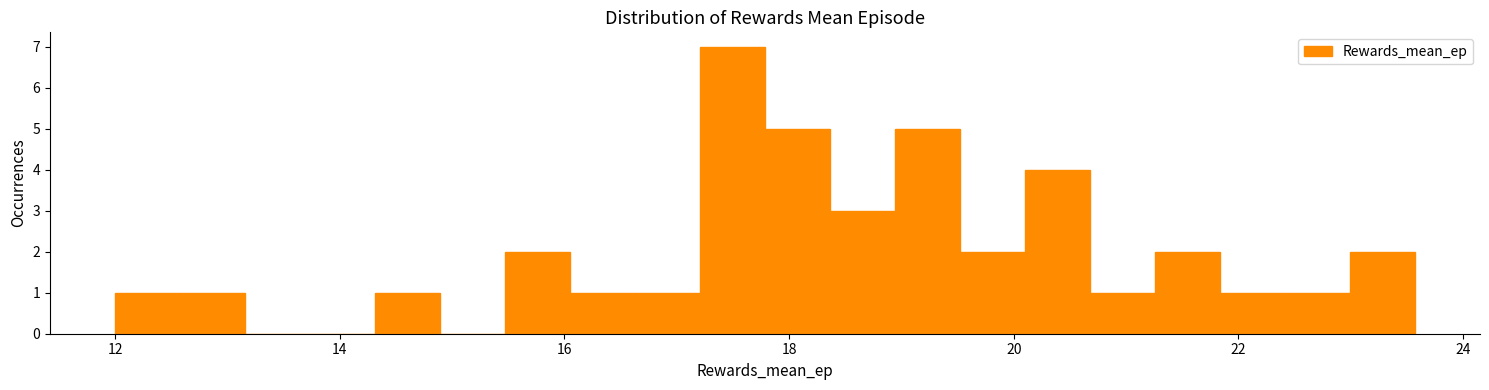

Around what value on the x-axis is the tallest bar? Give the approximate position of its centre, as read against the axis.

17.4